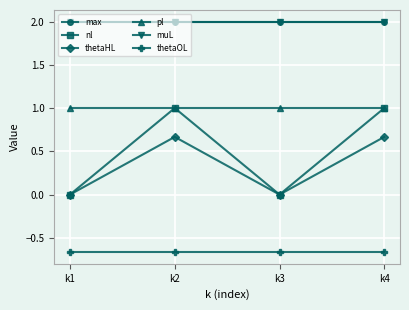

Is this an area chart (filled region under the line)?

No